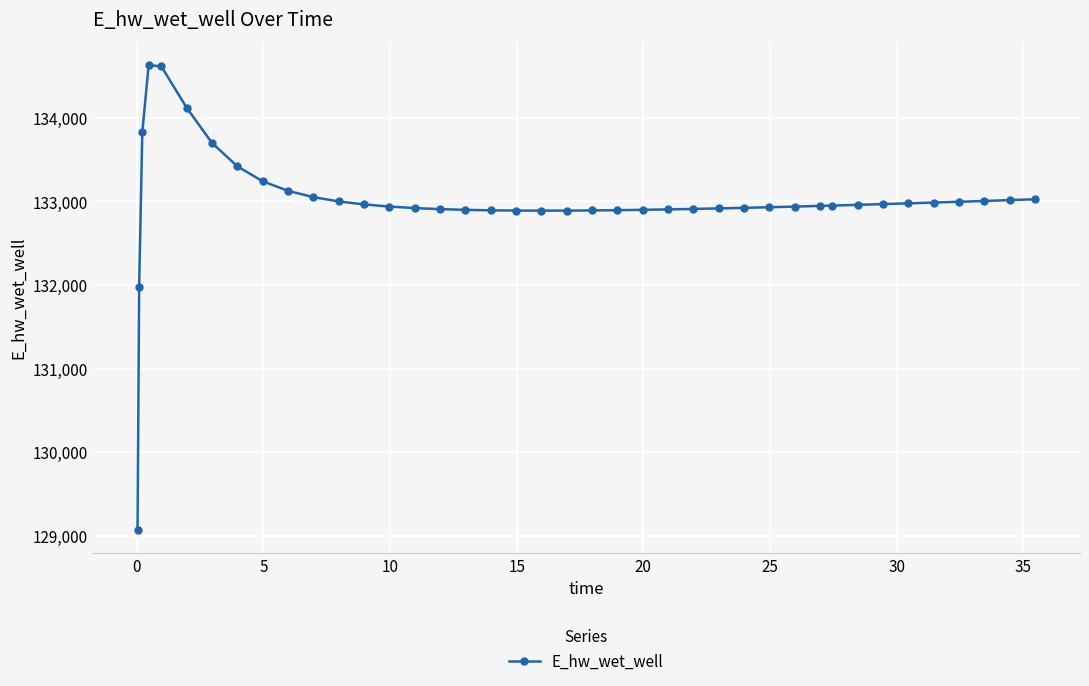

What is the value of the 37th point from the left?

132995.2